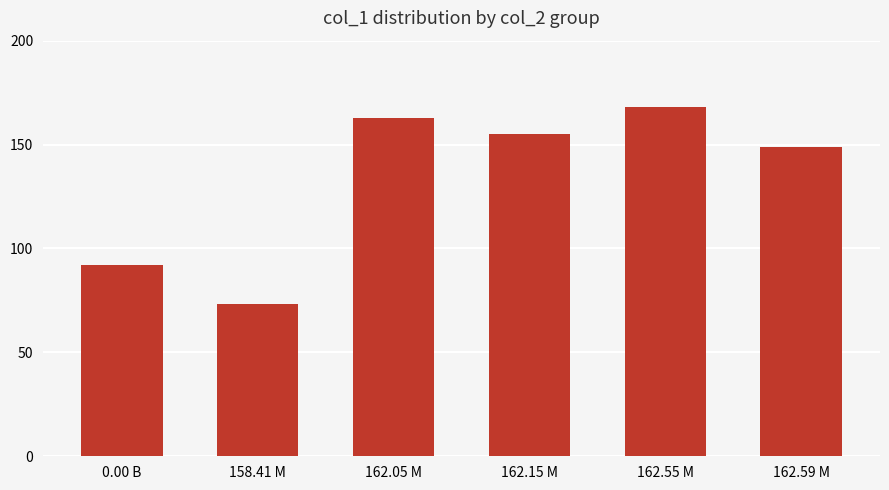

How many categories are shown in the chart?

6